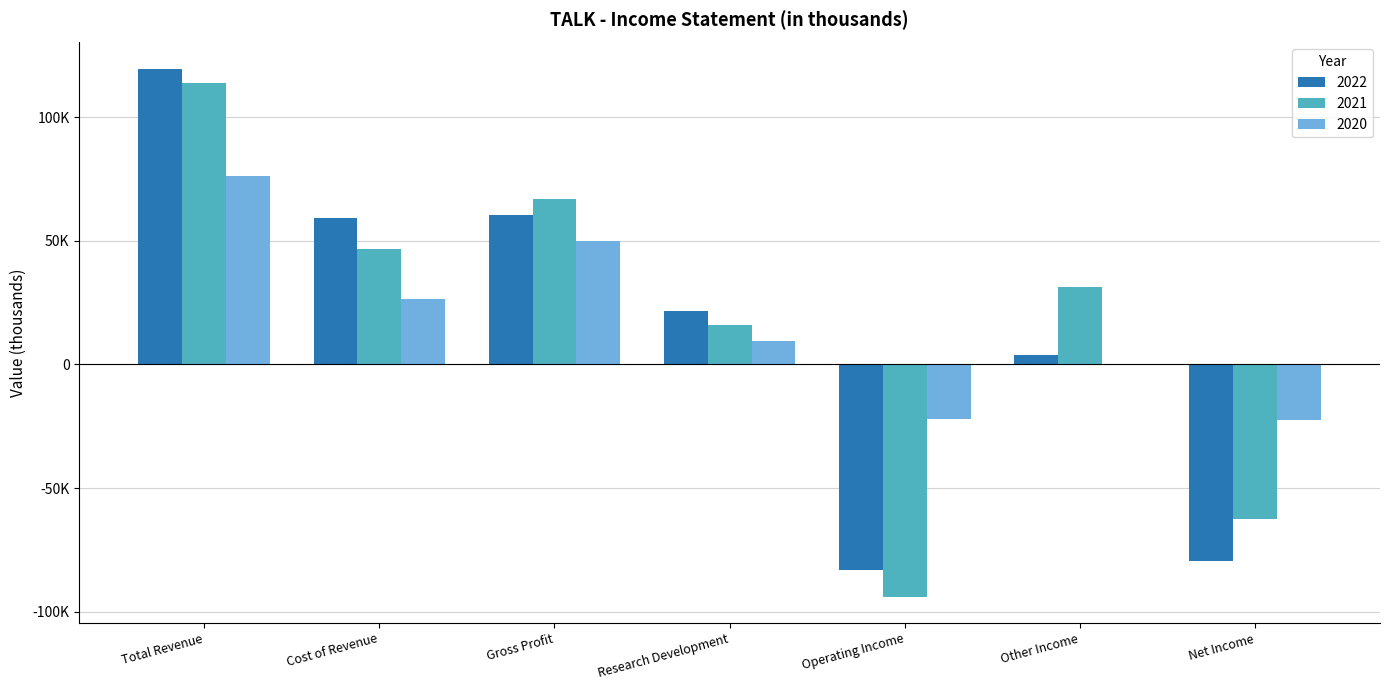

Are the bars grouped side by side (vs. stacked)?

Yes